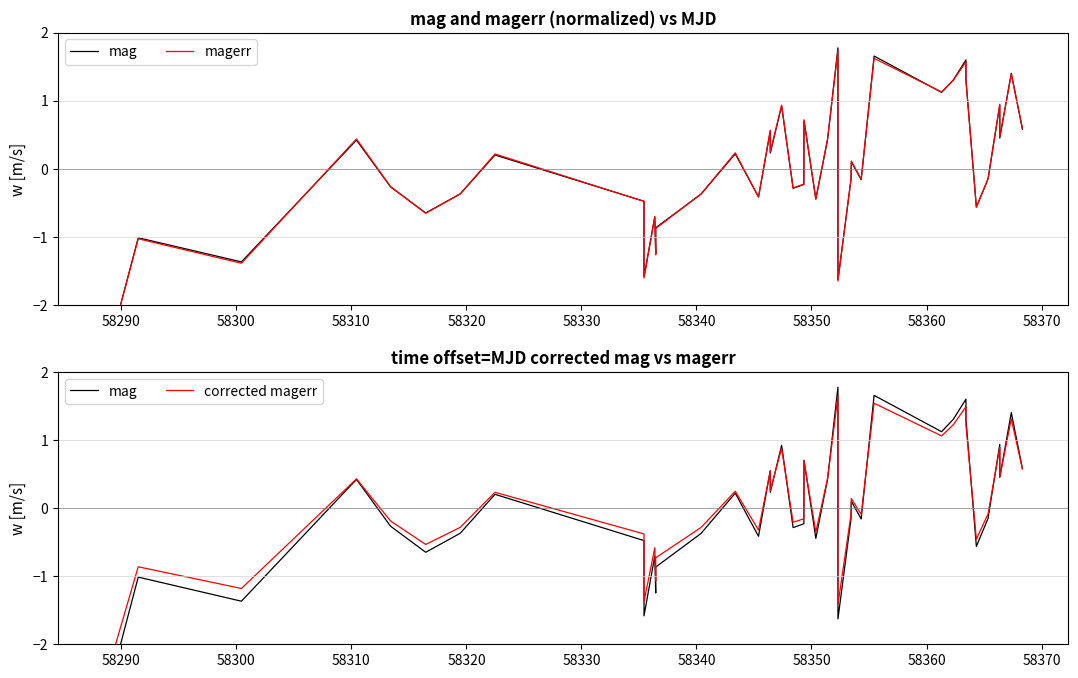

Which series ends up on top after the final intersection of corrected magerr and mag?

mag